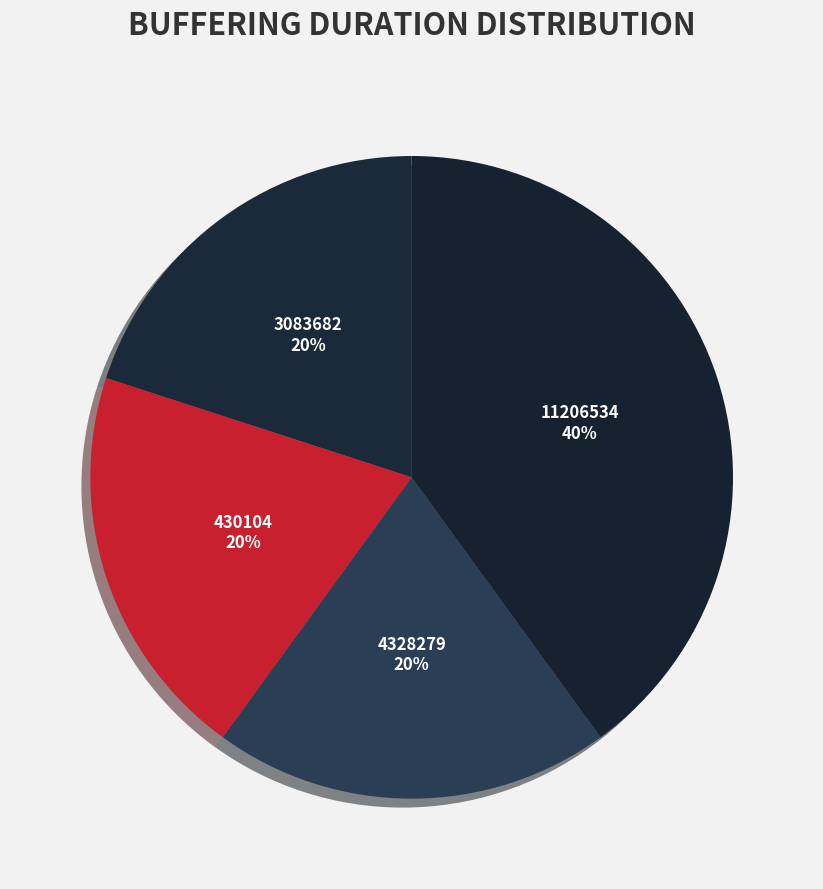

Combined, do 3083682 and 11206534 account for over 50%?

Yes